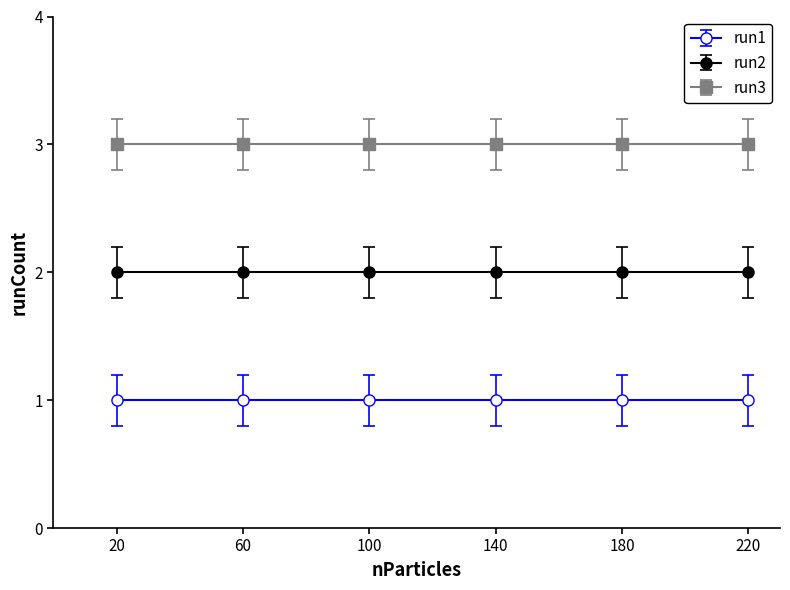

True or false: run2 has more than 0 interior local peaks.

False